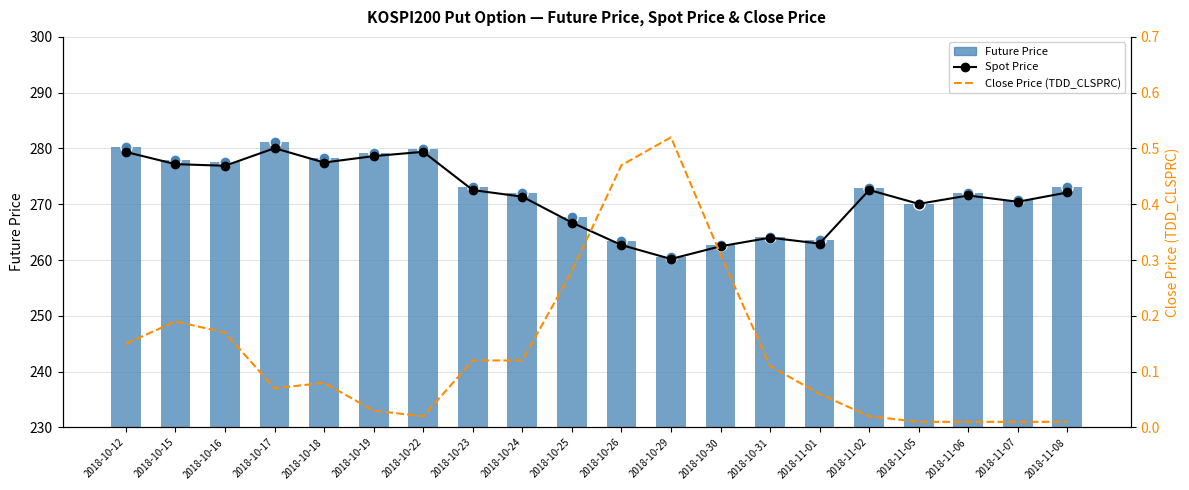

Reading left to right, extract all data points from this chart.

Spot Price: 279.4	277.2	276.9	280.1	277.5	278.6	279.4	272.5	271.4	266.7	262.7	260.2	262.5	264.0	262.9	272.6	270.1	271.6	270.4	272.1
Future Price: 280.2	277.9	277.6	281.2	278.2	279.2	279.9	273.1	272.1	267.7	263.4	260.6	262.8	264.1	263.6	272.9	270.1	272.1	270.8	273.1
Close Price (TDD_CLSPRC): 0.1	0.2	0.2	0.1	0.1	0.0	0.0	0.1	0.1	0.3	0.5	0.5	0.3	0.1	0.1	0.0	0.0	0.0	0.0	0.0